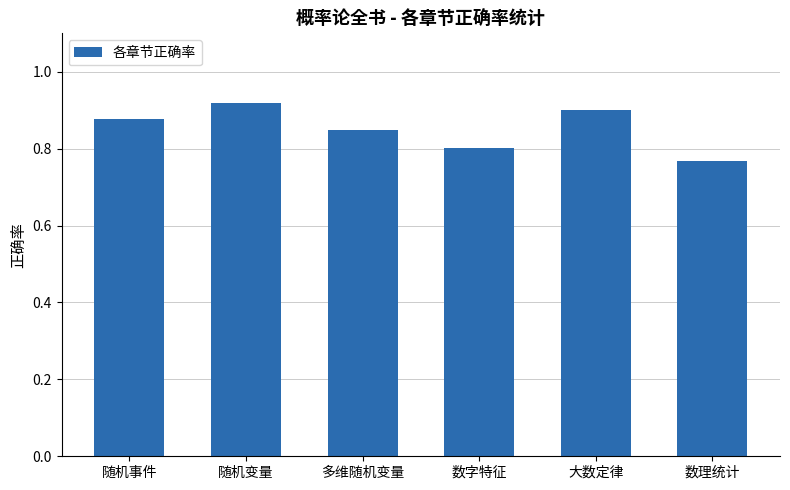

Rank the categories by value from highest to lowest.

随机变量, 大数定律, 随机事件, 多维随机变量, 数字特征, 数理统计